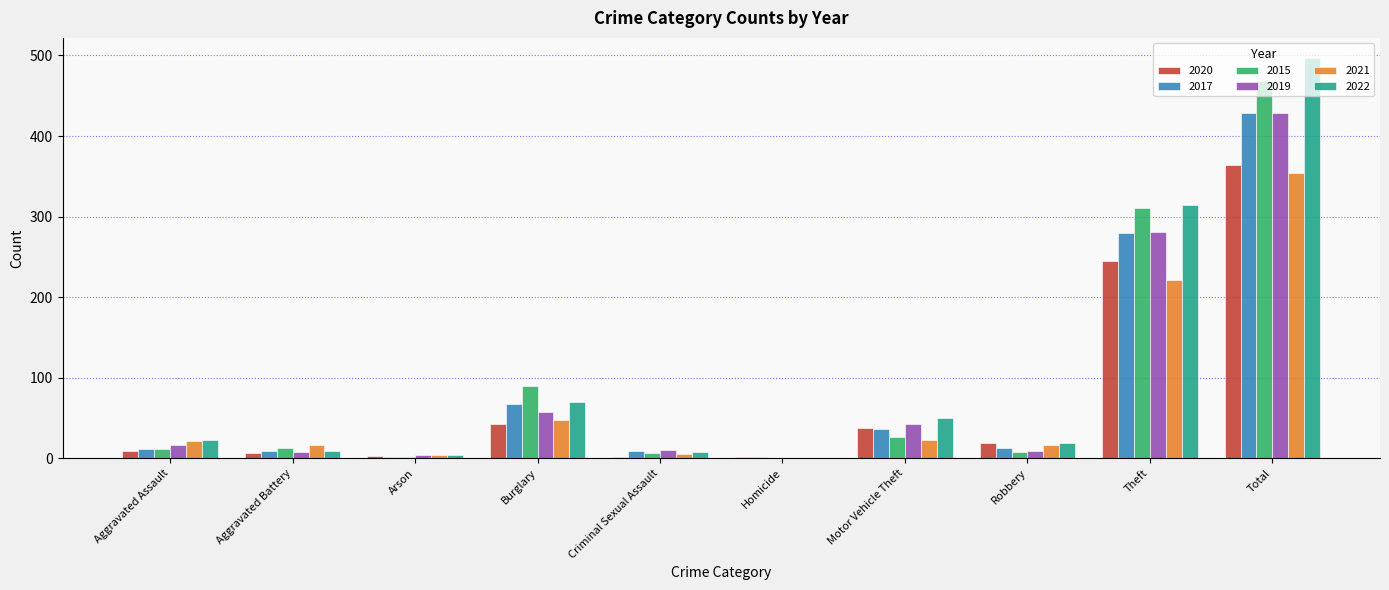

The 2015 series shows 90 at Burglary. True or false?

True